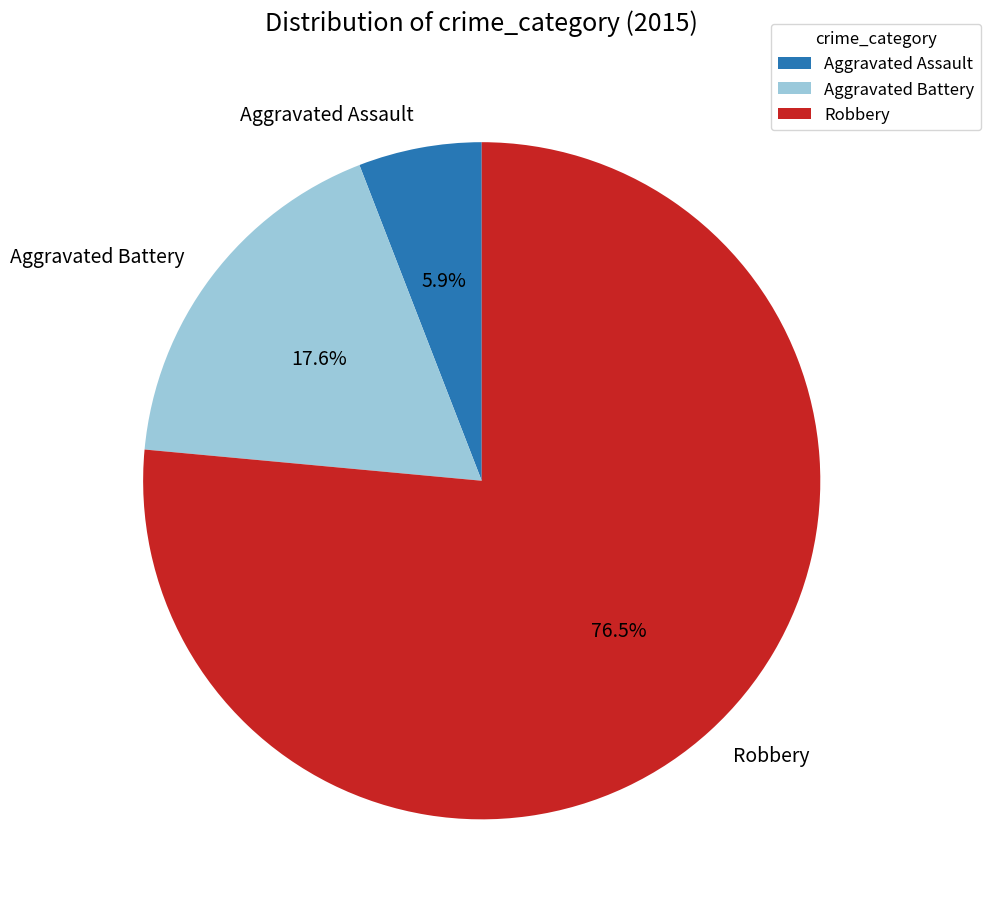

How many segments does this pie chart have?

3